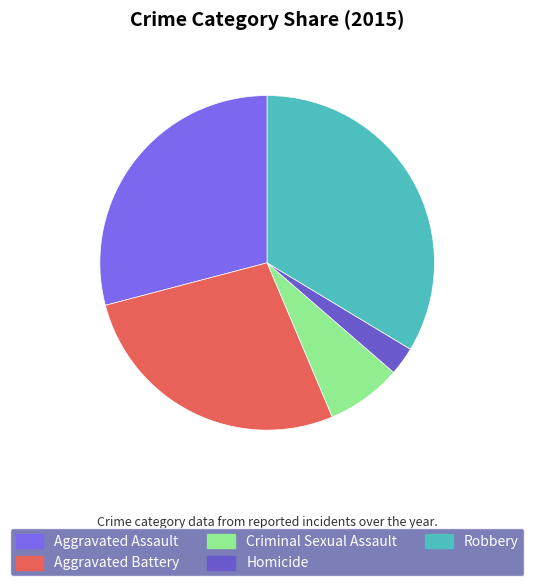

What is the change in value from Aggravated Assault to Homicide?

-29